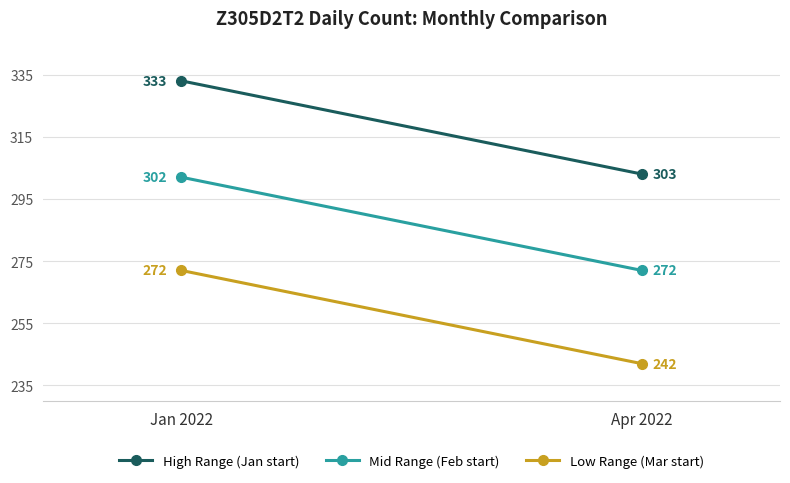

What value does the High Range (Jan start) series have at Jan 2022?

333